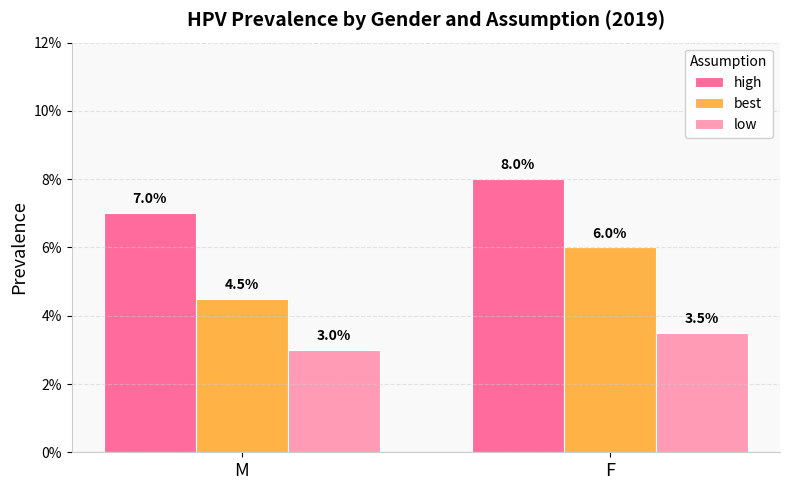

Does the chart contain stacked bars?

No